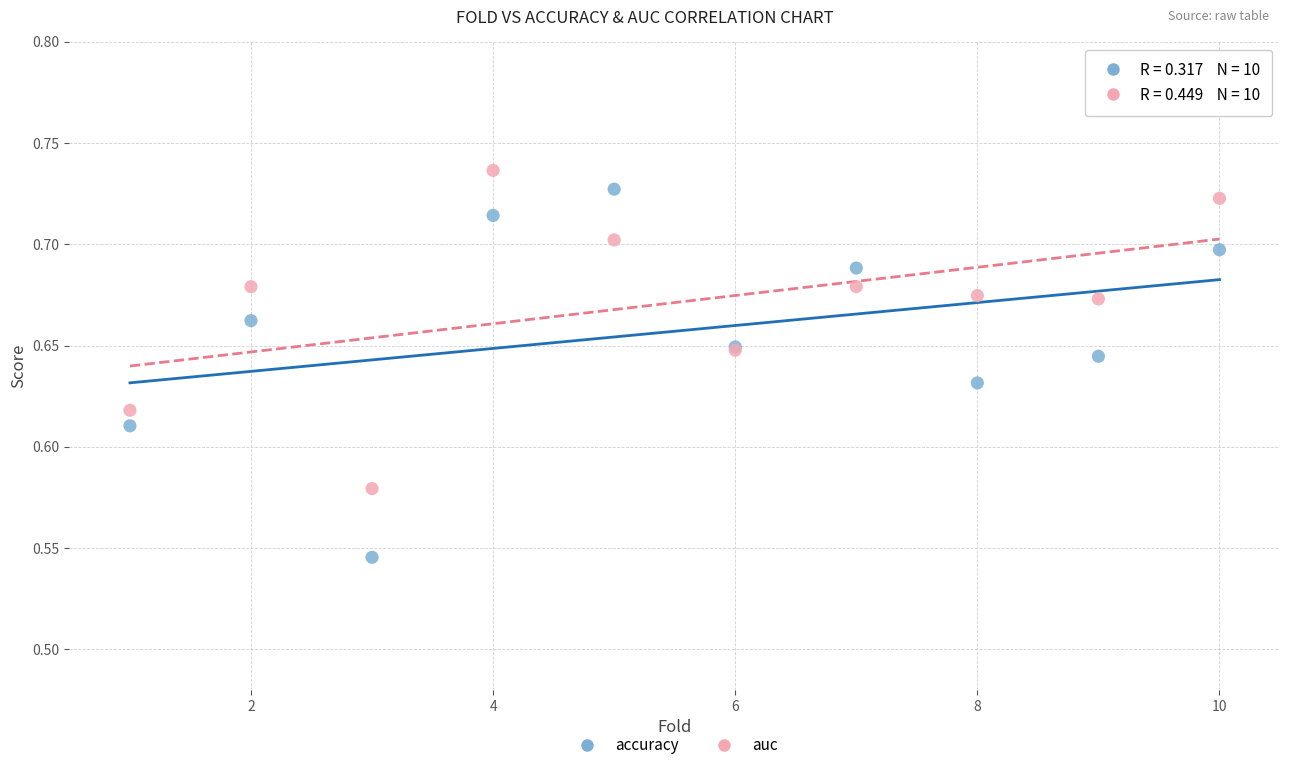

What are all the series names shown in the legend?

accuracy, auc